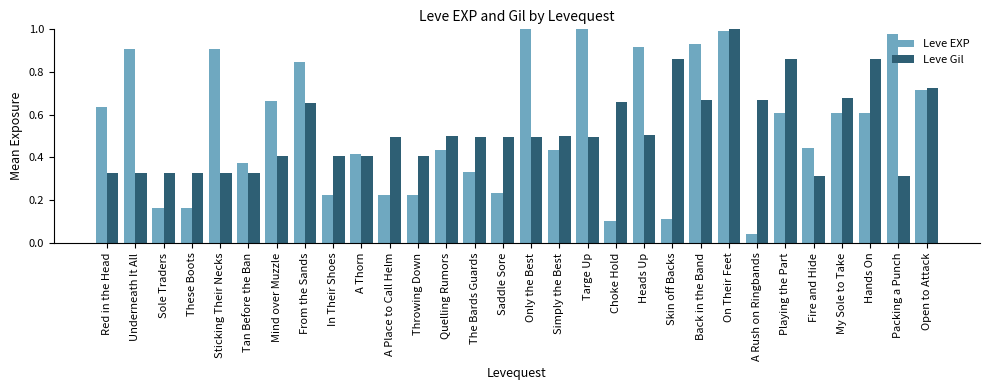

At which label does Leve EXP reach its minimum?

A Rush on Ringbands